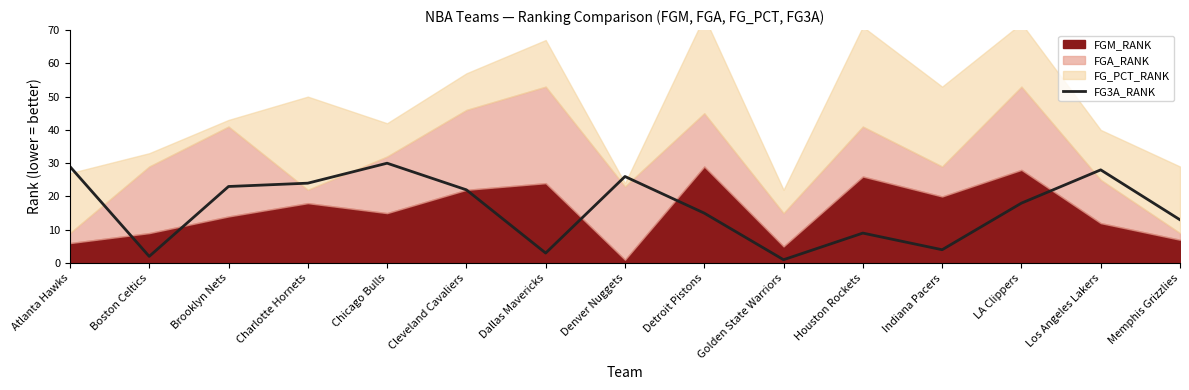

Which has a higher value, Golden State Warriors or Indiana Pacers?

Indiana Pacers